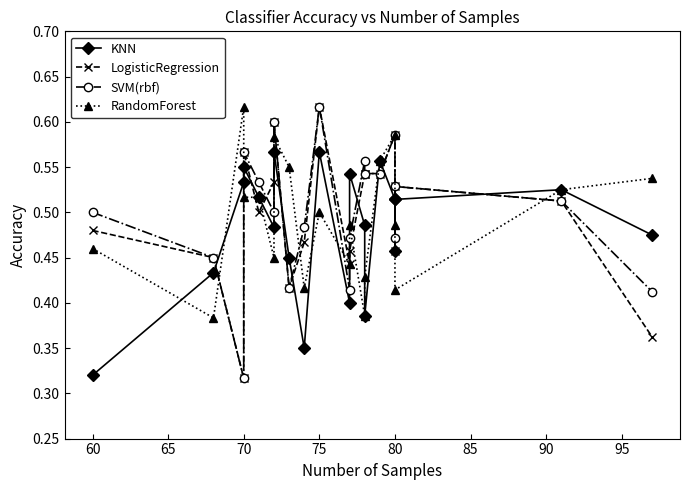

How many distinct data groups are displayed?

4